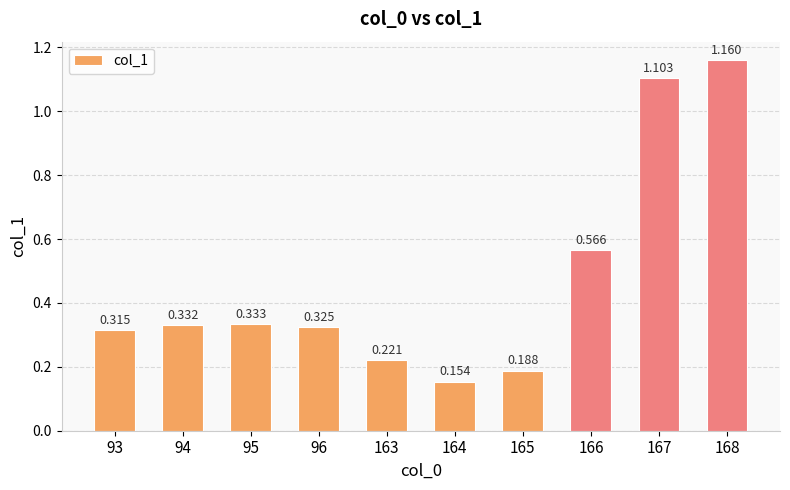

List the labels in order of value, largest first.

168, 167, 166, 95, 94, 96, 93, 163, 165, 164